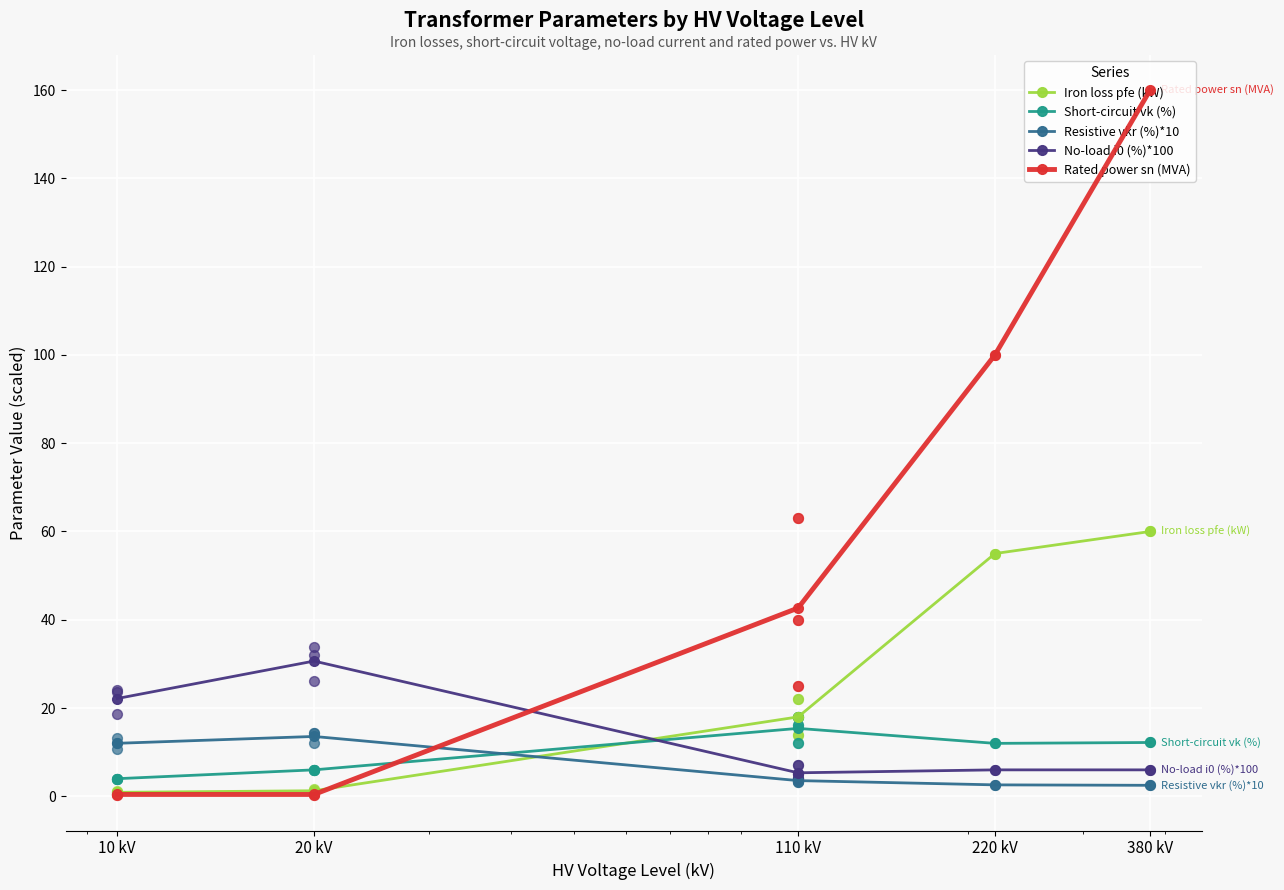

Which series has the largest total across all categories?

Rated power sn (MVA)